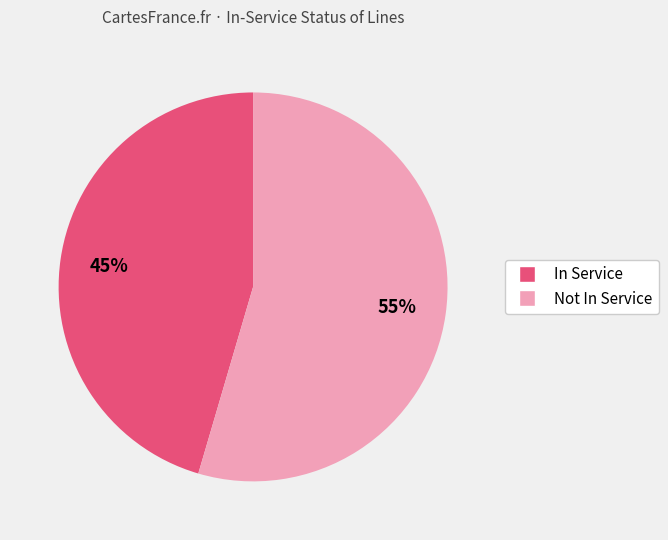

Is there a majority slice in this chart?

Yes